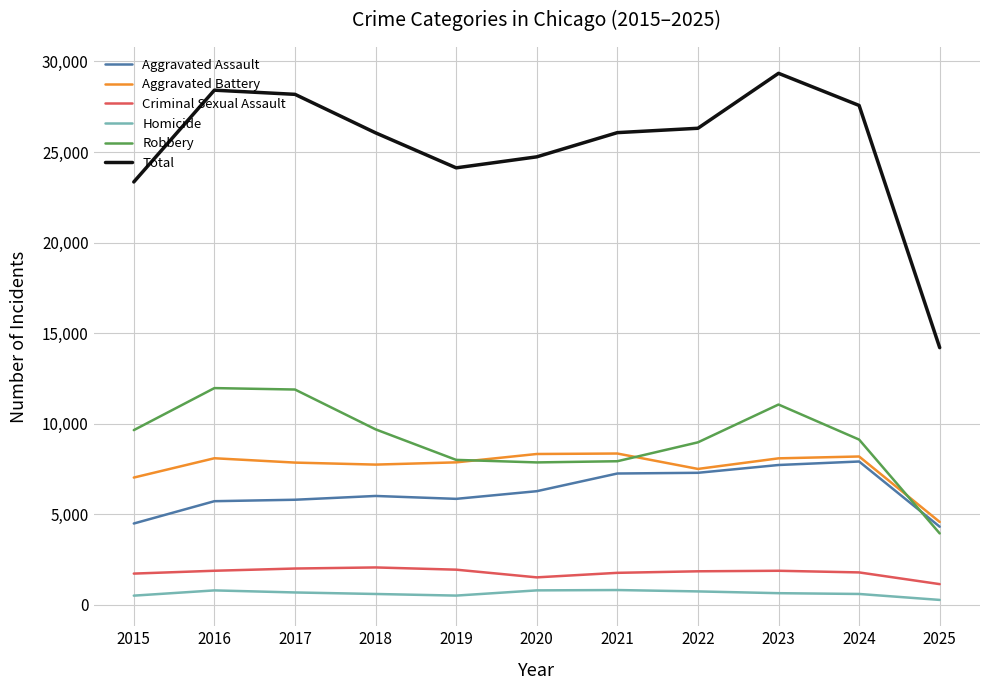

At which category is the sum across all series the highest?

2023